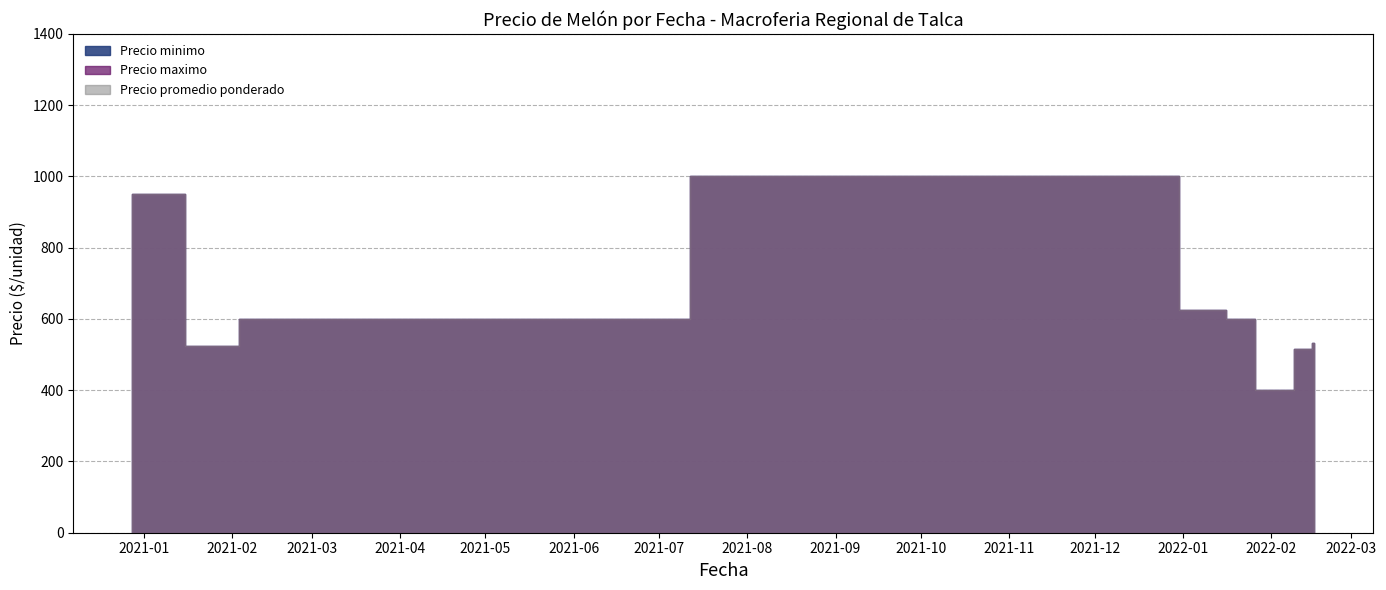

Between 2022-02-16 and 2022-02-15, which is larger?

2022-02-16